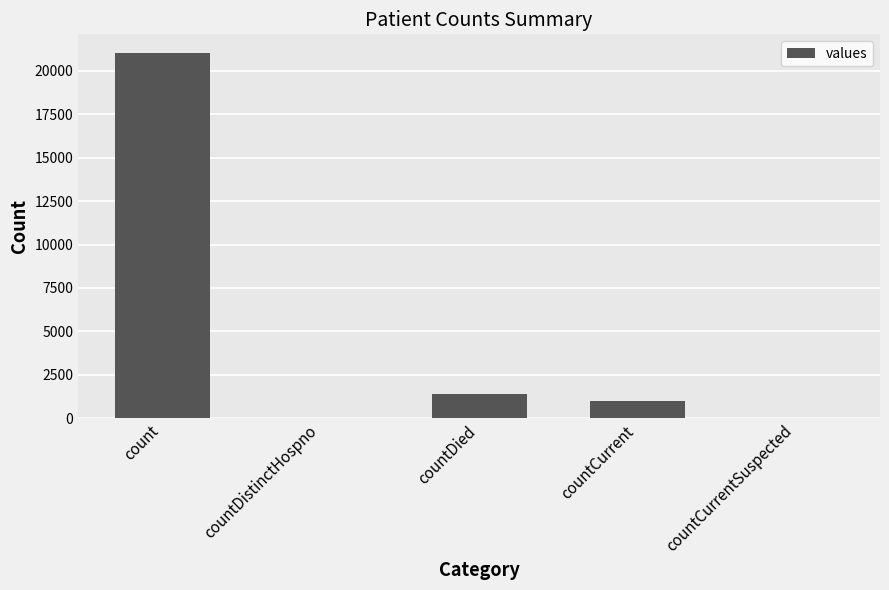

Reading left to right, list all the values displayed in this chart.

count=21050	countDistinctHospno=0	countDied=1405	countCurrent=1006	countCurrentSuspected=0